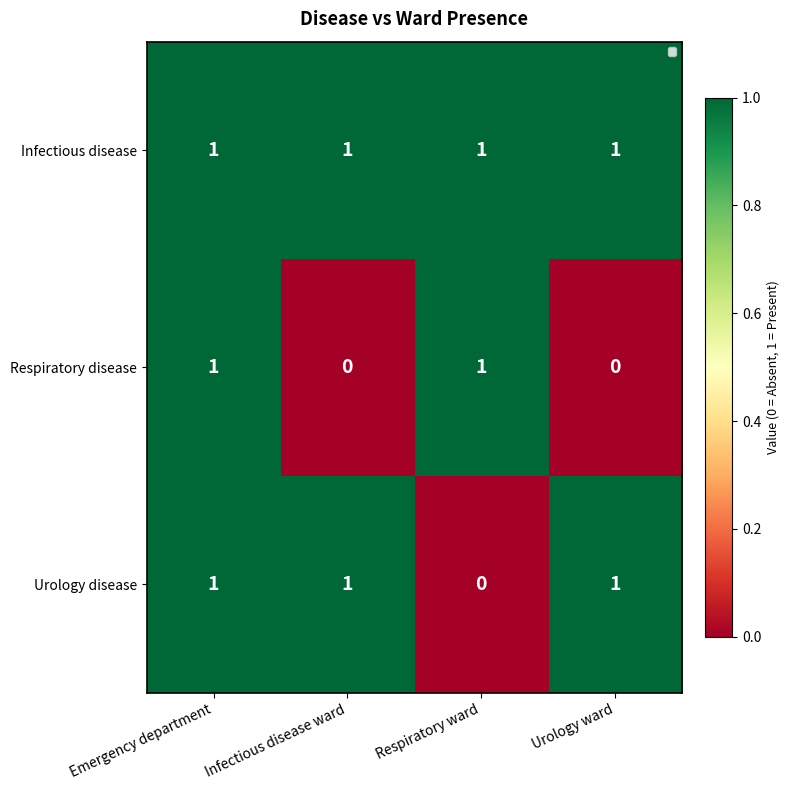

Reading left to right, list all the values displayed in this chart.

Infectious disease: 1	1	1	1
Respiratory disease: 1	0	1	0
Urology disease: 1	1	0	1